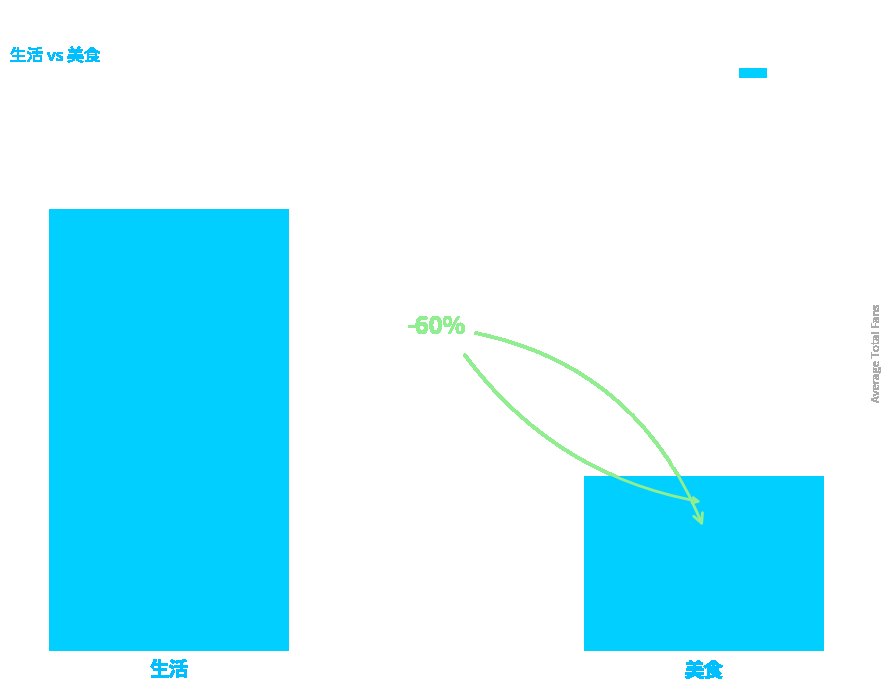

Rank the categories by value from lowest to highest.

美食, 生活